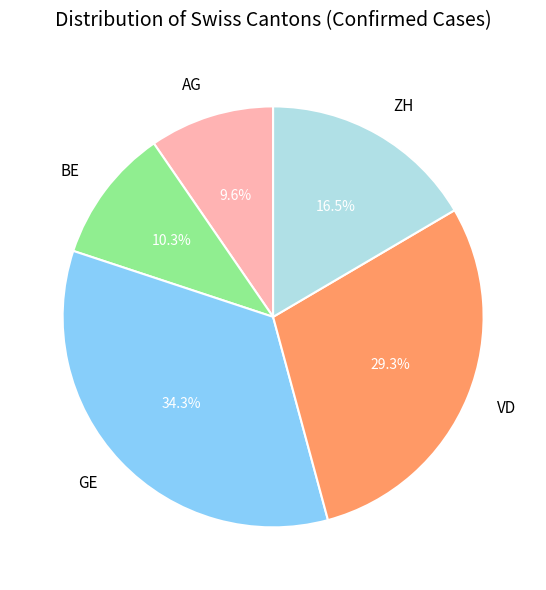

How many slices are in this pie chart?

5